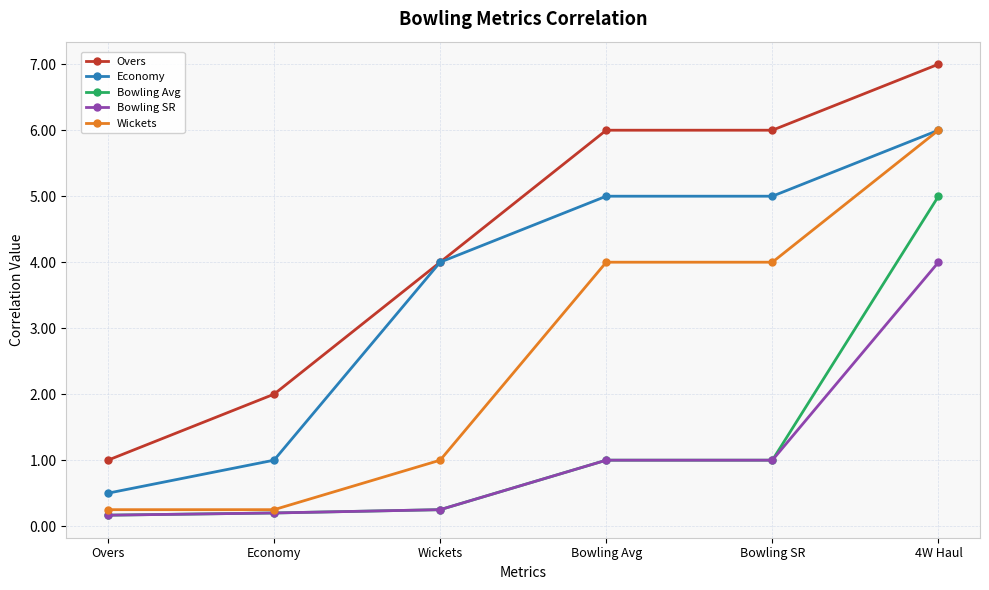

True or false: Bowling SR and Economy intersect in this chart.

False